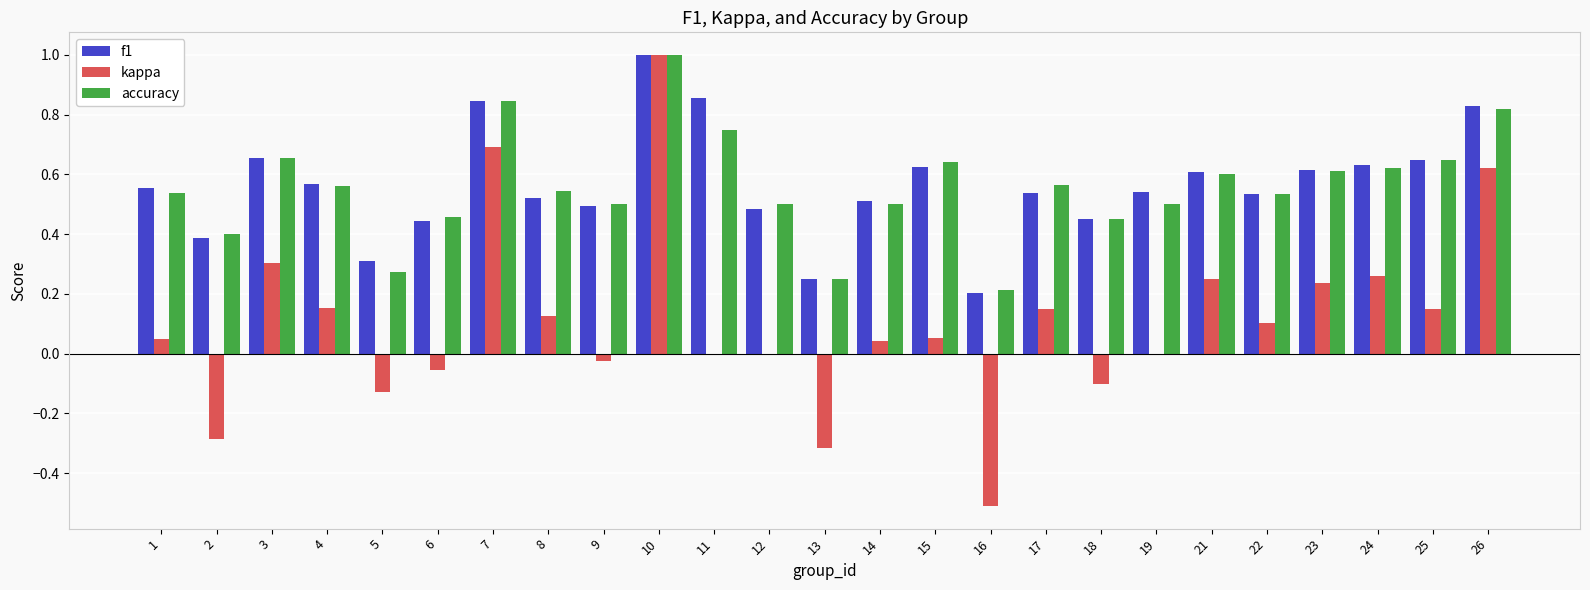

Which category has the highest value across all series?

10